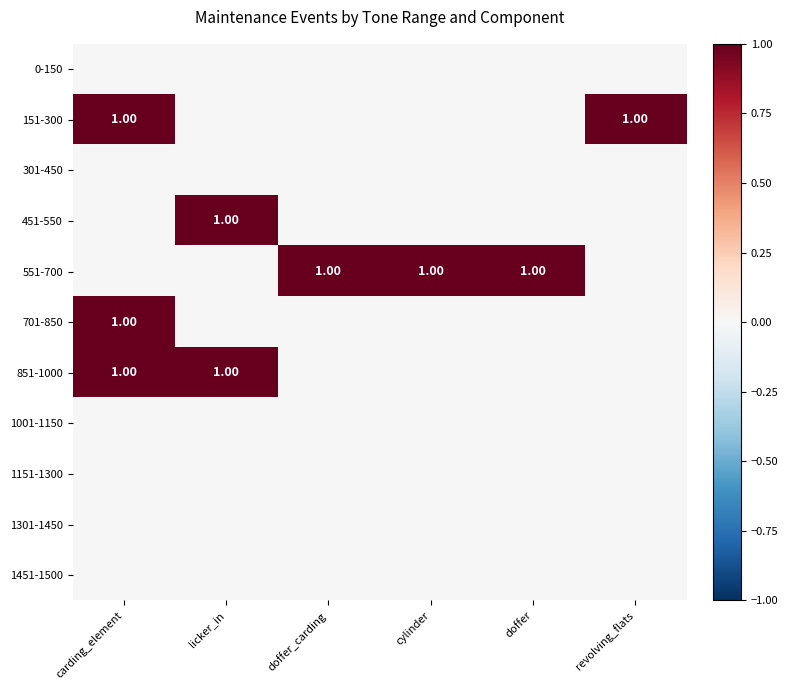

Which series has the largest total across all categories?

551-700